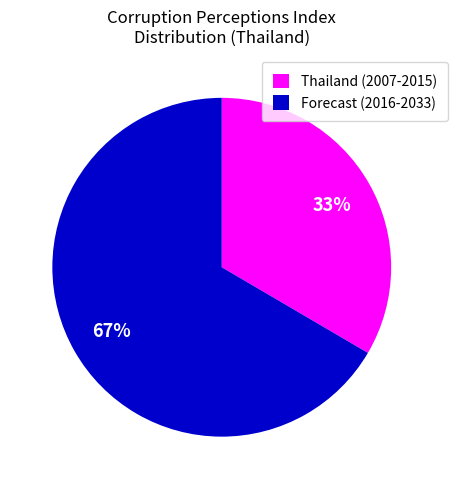

How many slices are in this pie chart?

2